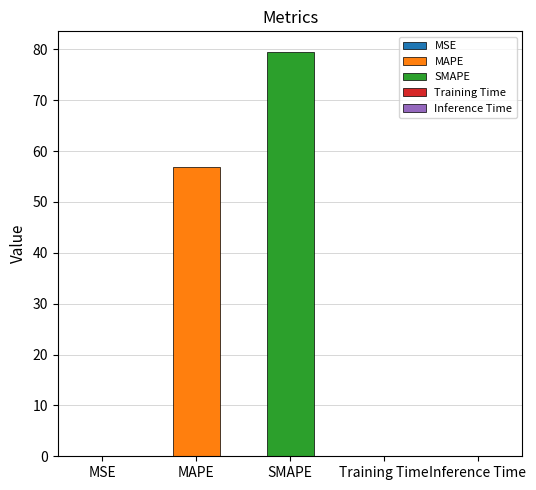

Is it true that the value at MSE is 0.0?

False